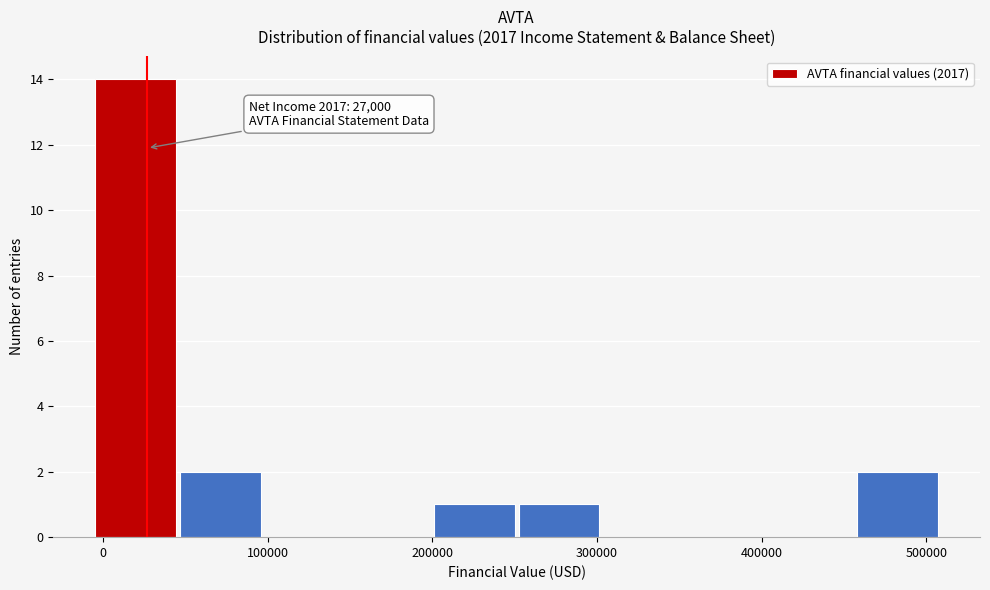

Over which range of the x-axis is the bar tallest?

0 to 50000